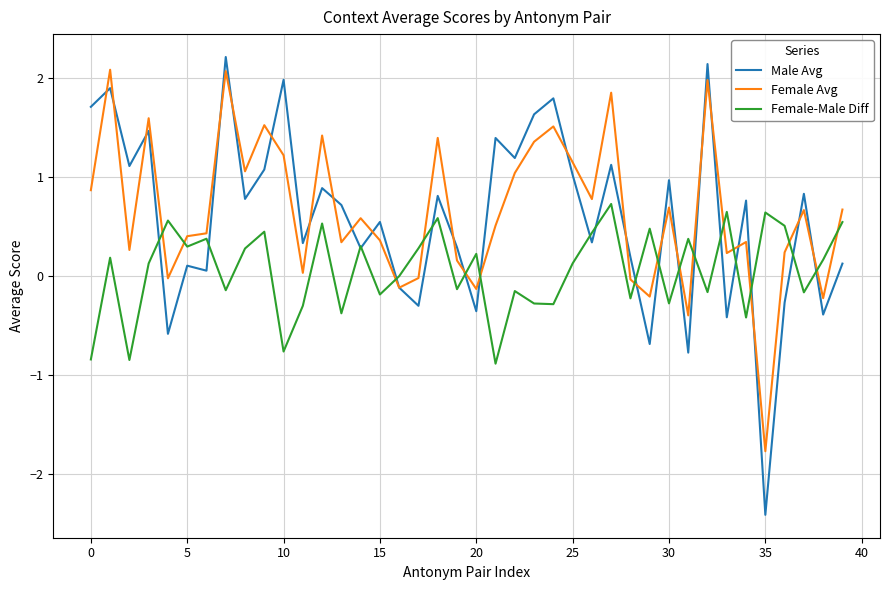

What are all the series names shown in the legend?

Male Avg, Female Avg, Female-Male Diff